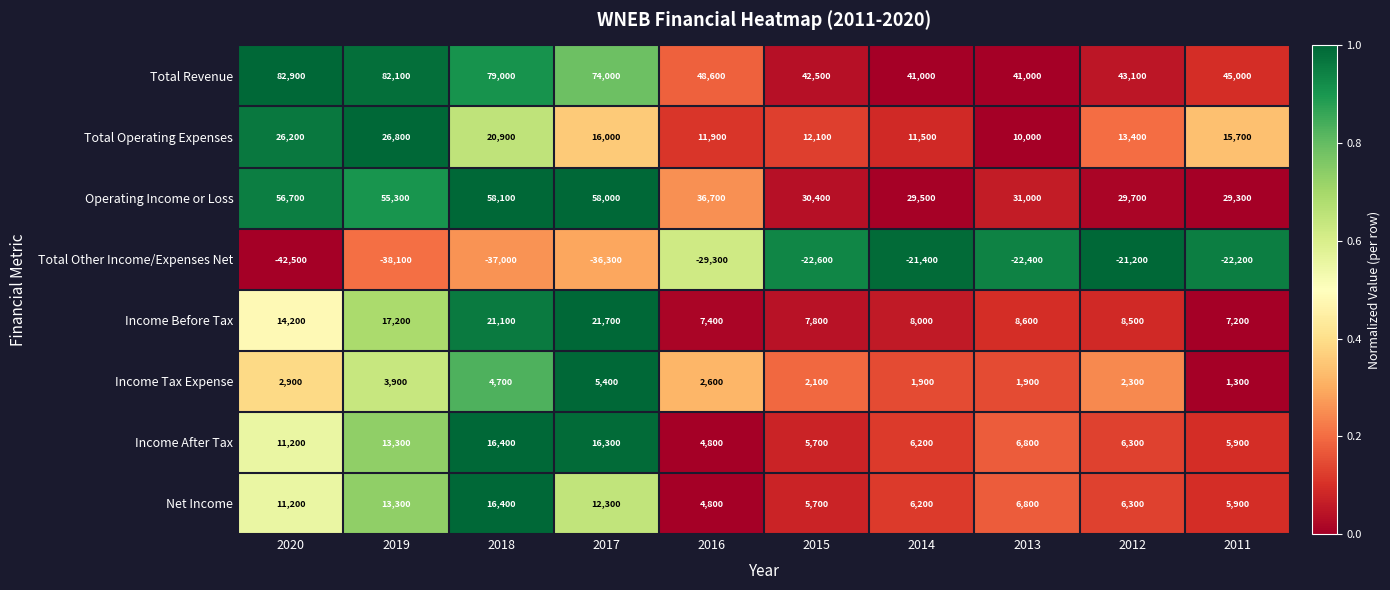

What is the sum of all Income Before Tax values?

121700